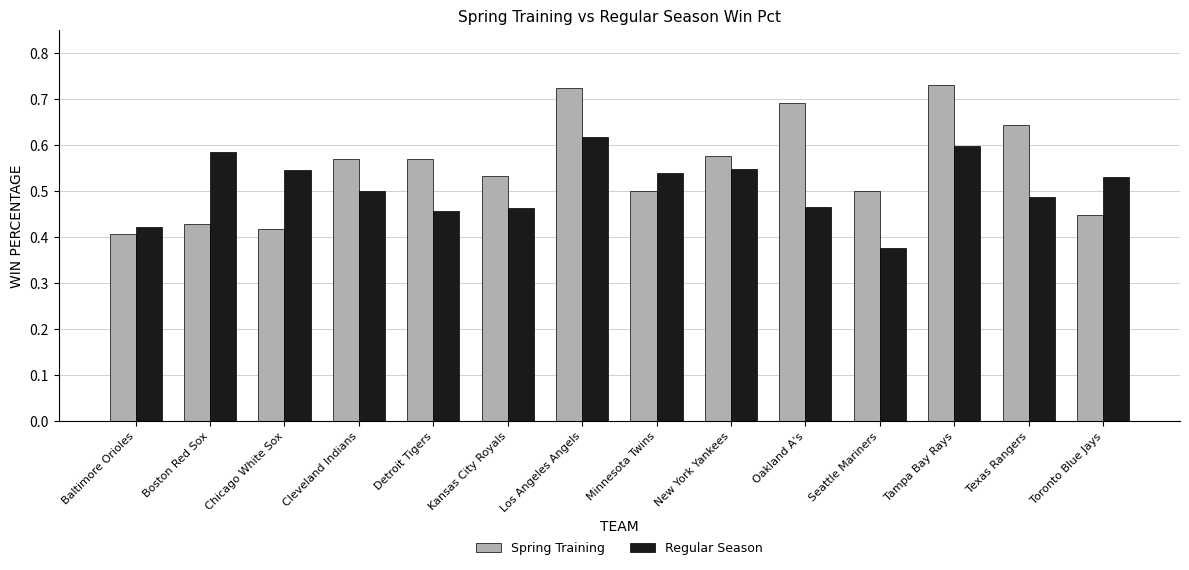

What is the sum of all Spring Training values?

7.7